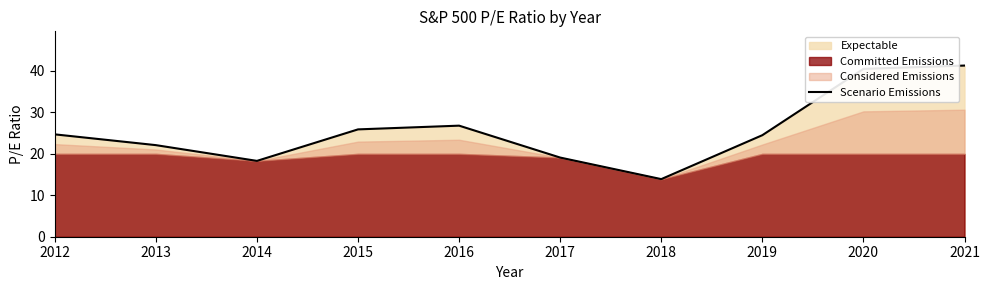

What is the value of the 10th point from the left?

41.3